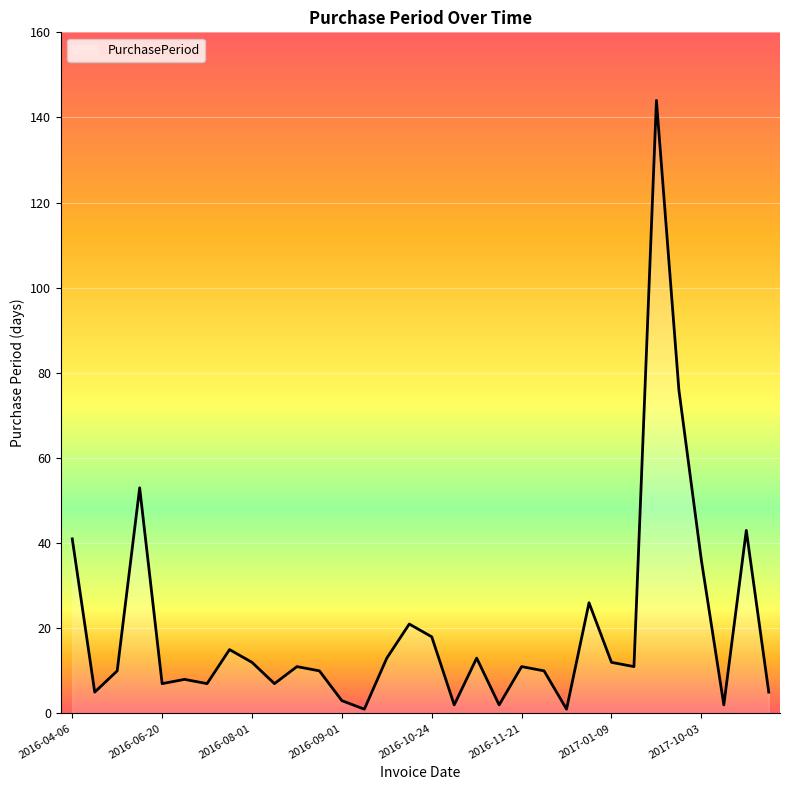

What is the greatest value displayed?

144